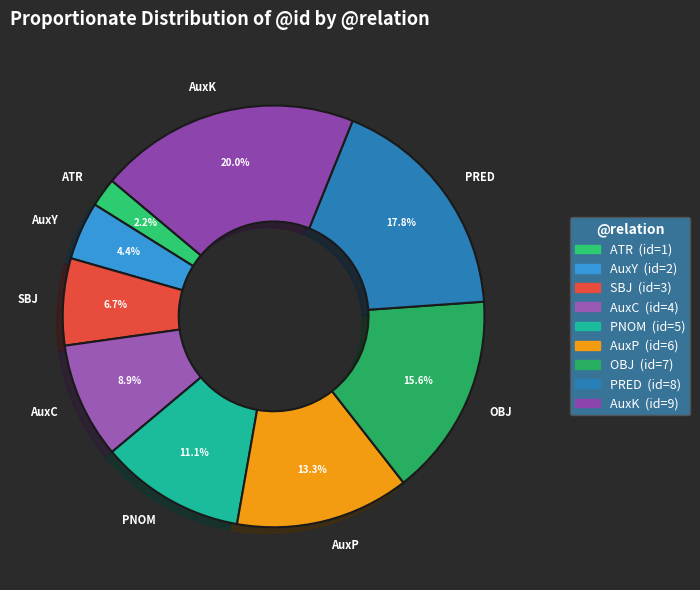

Which slice is the smallest?

ATR